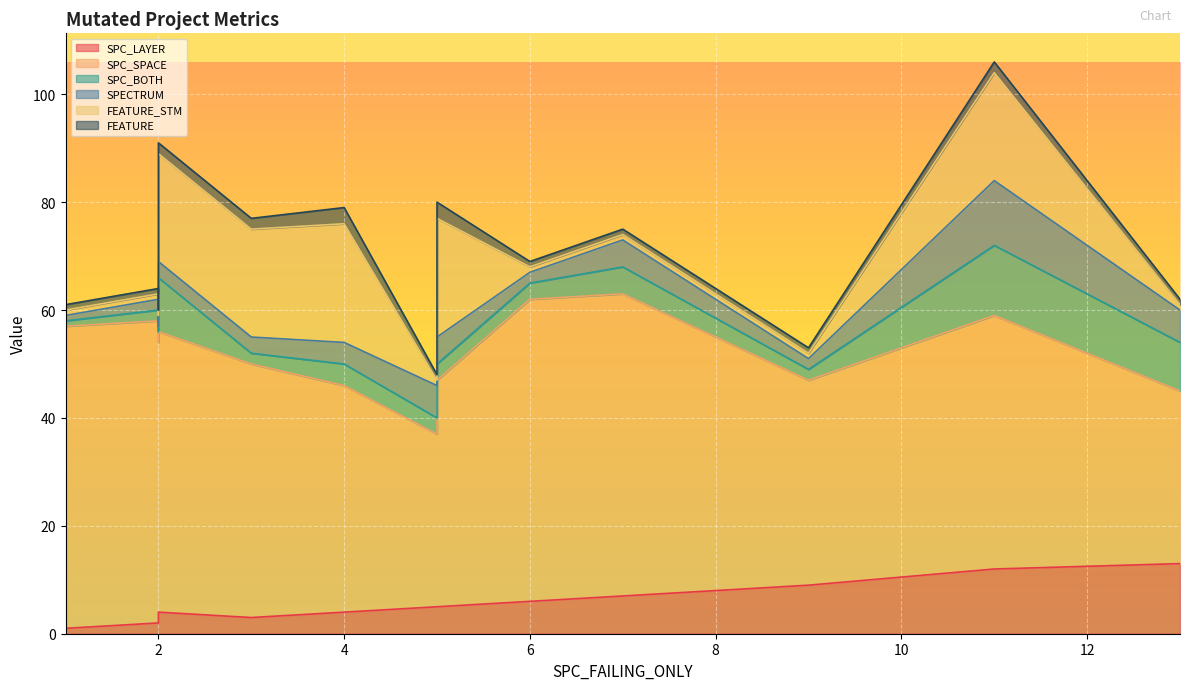

How many lines are shown in the chart?

6